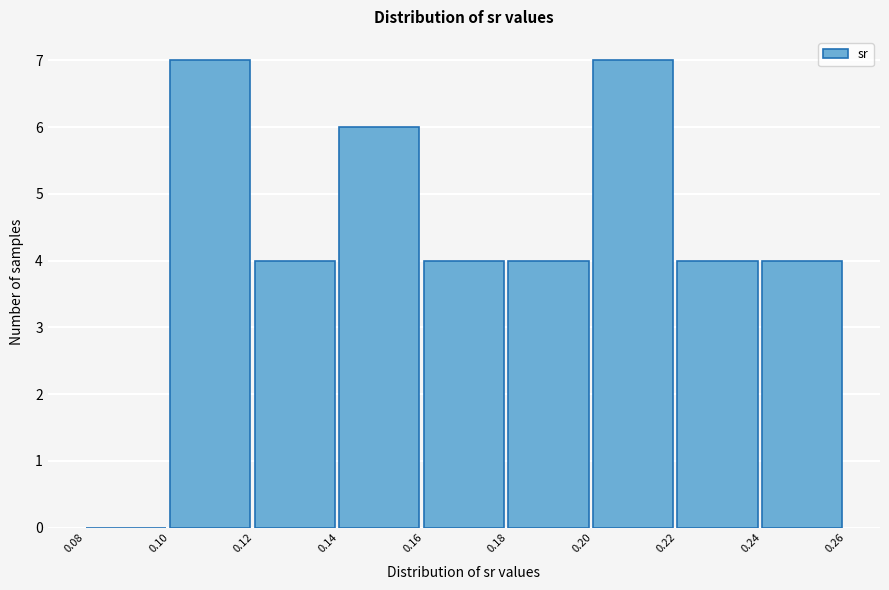

Reading left to right, list every bar in this chart as the range it spans on the x-axis followed by its height. The values are not printed on the chart, so give them approximately, as read against the axis.

0.08 to 0.10: 0
0.10 to 0.12: 7
0.12 to 0.14: 4
0.14 to 0.16: 6
0.16 to 0.18: 4
0.18 to 0.20: 4
0.20 to 0.22: 7
0.22 to 0.24: 4
0.24 to 0.26: 4